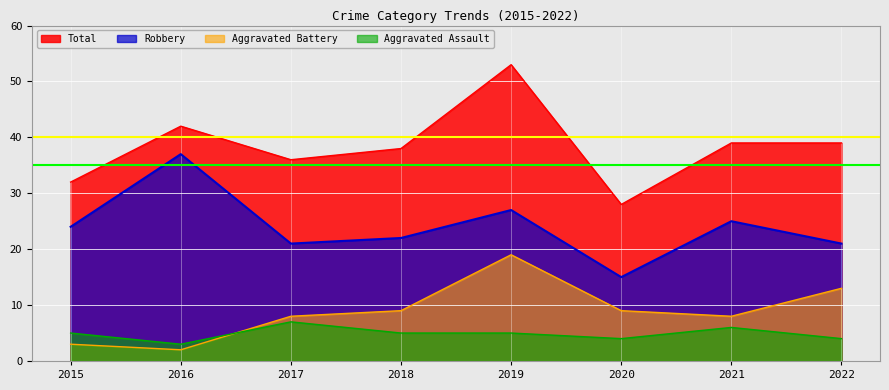

Which series has the largest total across all categories?

Total